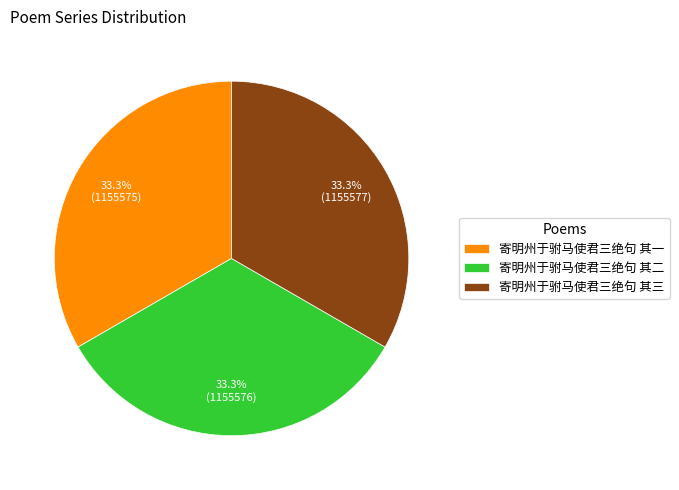

What portion of the pie excludes 寄明州于驸马使君三绝句 其一?

66.7%